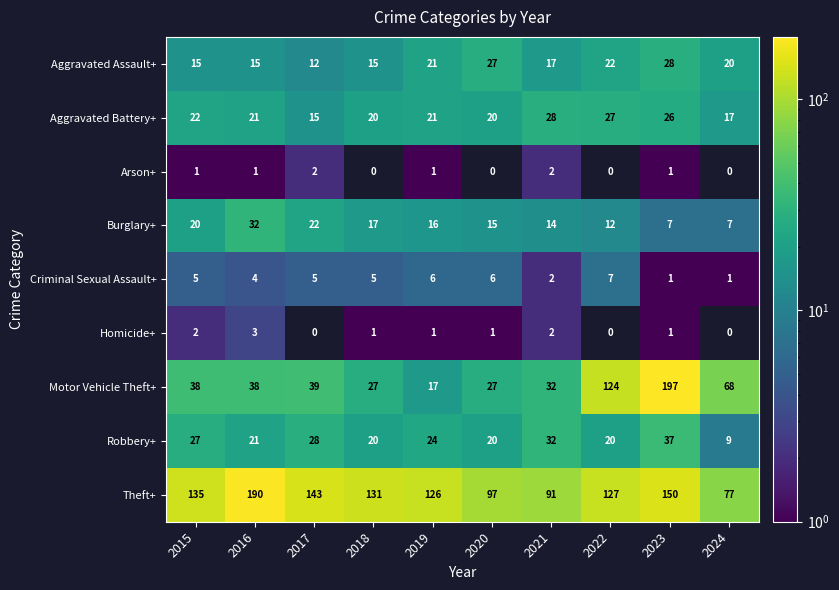

What is the average value of the Motor Vehicle Theft+ series?

61